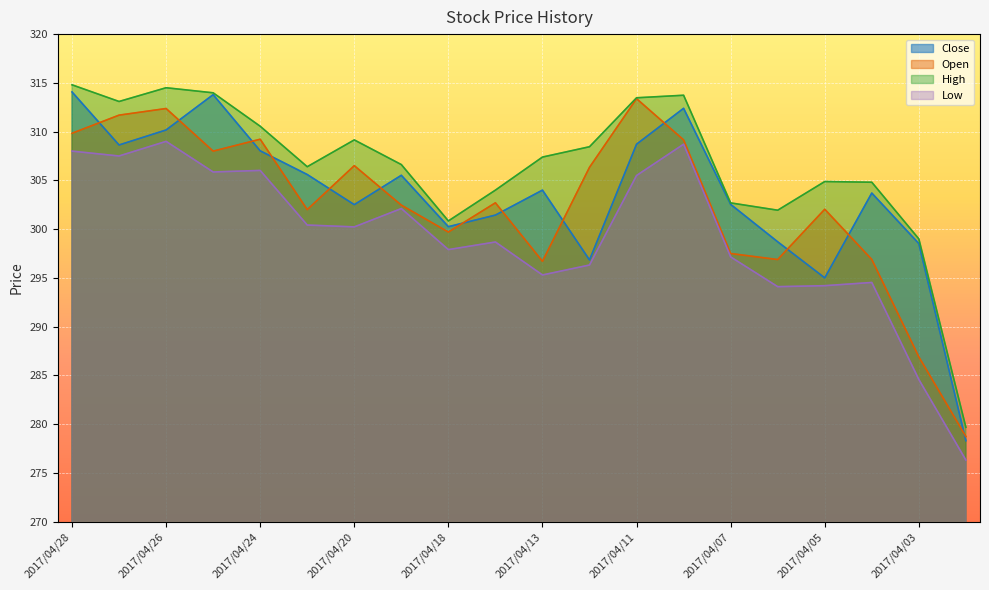

Reading left to right, list all the values displayed in this chart.

Close: 314.1	308.6	310.2	313.8	308.0	305.6	302.5	305.5	300.2	301.4	304.0	296.8	308.7	312.4	302.5	298.7	295.0	303.7	298.5	278.3
Open: 309.8	311.7	312.4	308.0	309.2	302.0	306.5	302.5	299.7	302.7	296.7	306.3	313.4	309.1	297.5	296.9	302.0	296.9	286.9	278.7
High: 314.8	313.1	314.5	314.0	310.6	306.4	309.1	306.6	300.8	304.0	307.4	308.4	313.5	313.7	302.7	301.9	304.9	304.8	299.0	279.7
Low: 308.0	307.5	309.0	305.9	306.0	300.4	300.2	302.1	297.9	298.7	295.3	296.3	305.5	308.7	297.1	294.1	294.2	294.5	284.6	276.3